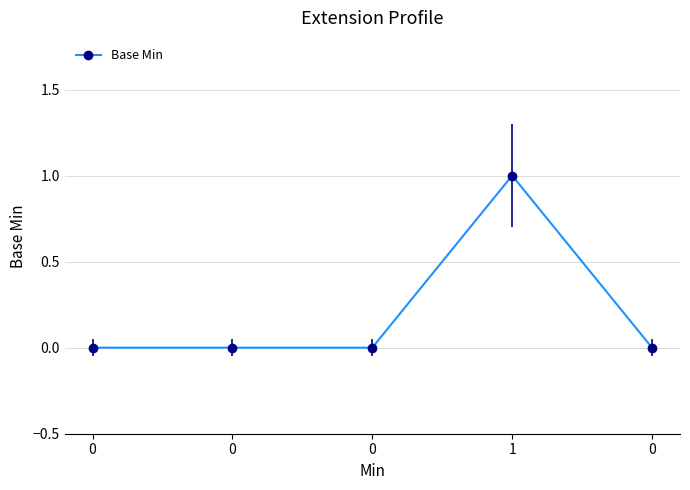

The value at 1 is 1. True or false?

True